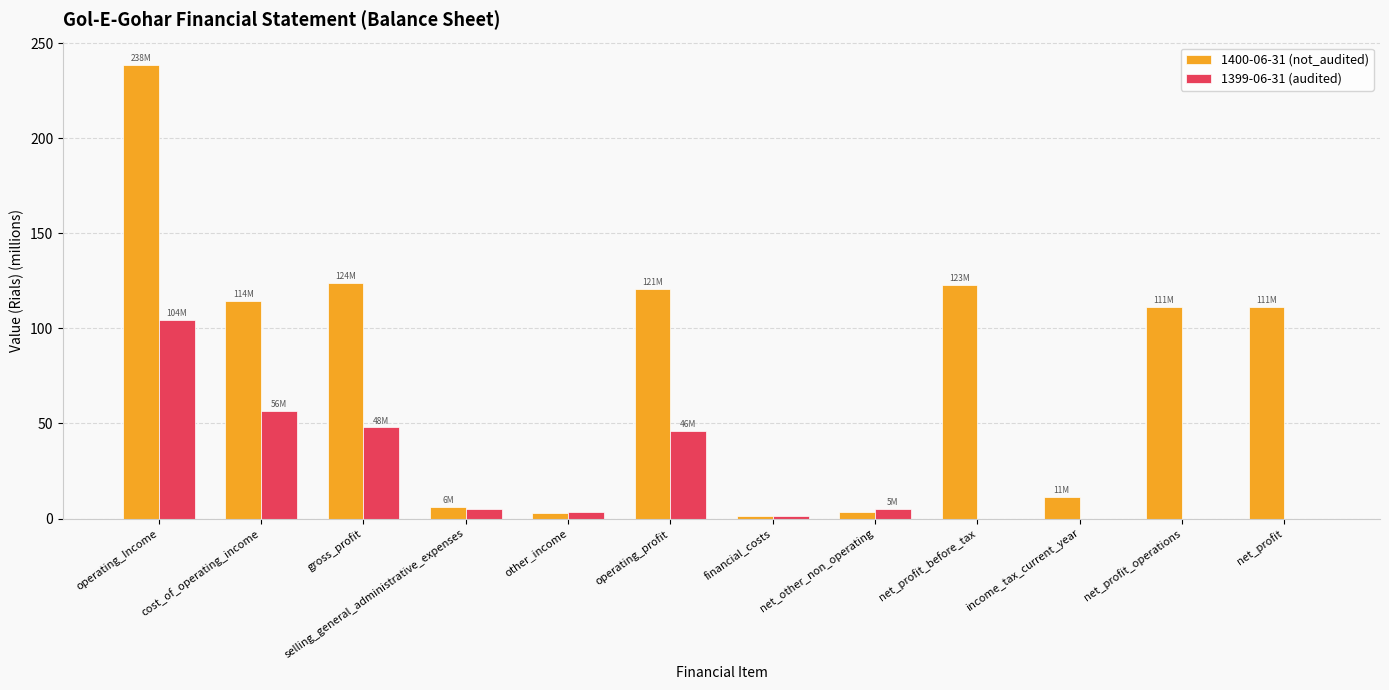

True or false: 1399-06-31 (audited) has a value of 104.4 at operating_Income.

True